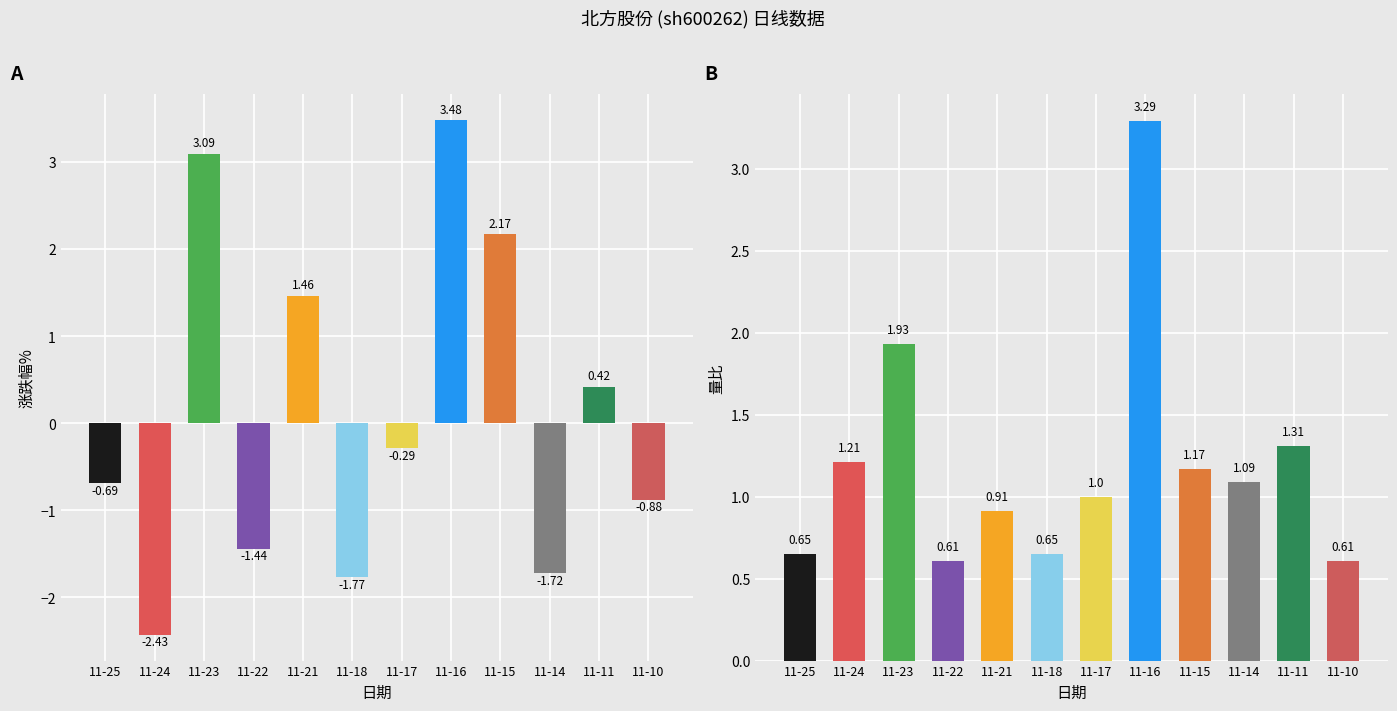

How many bars are there in total?

24